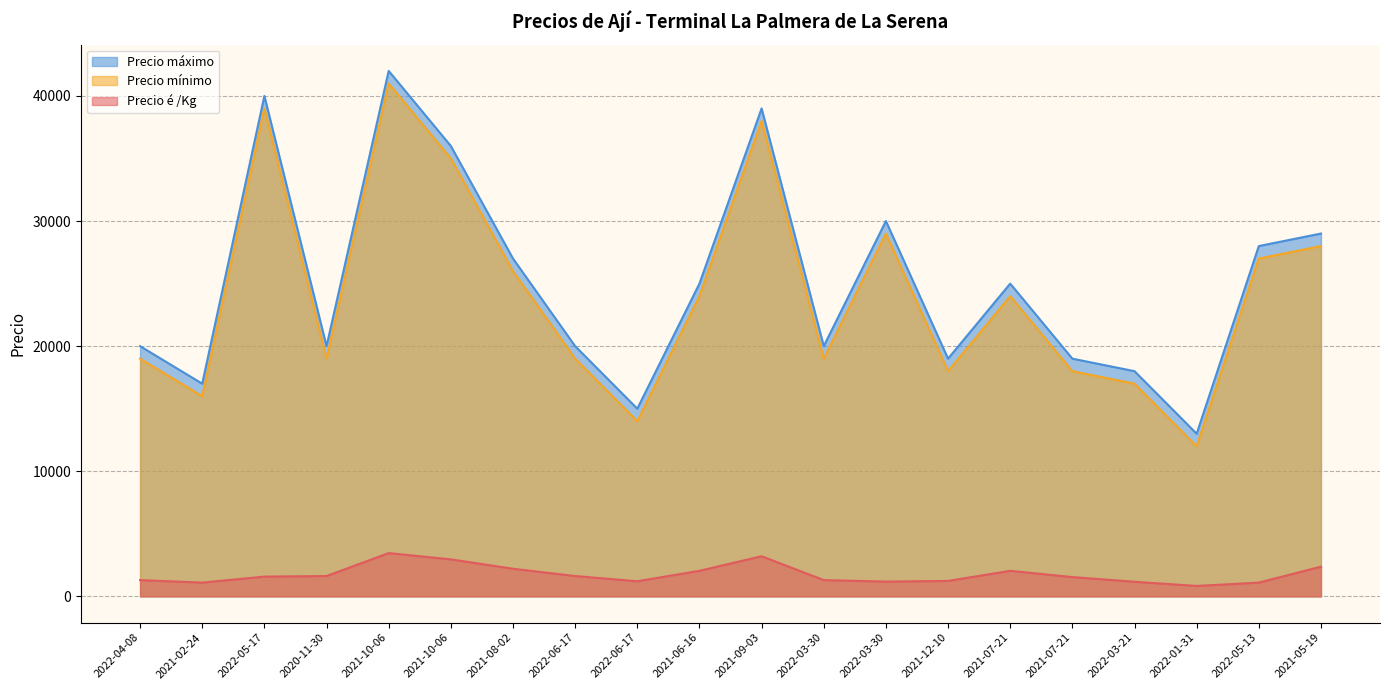

What is the label of the 14th point from the left?

2021-12-10